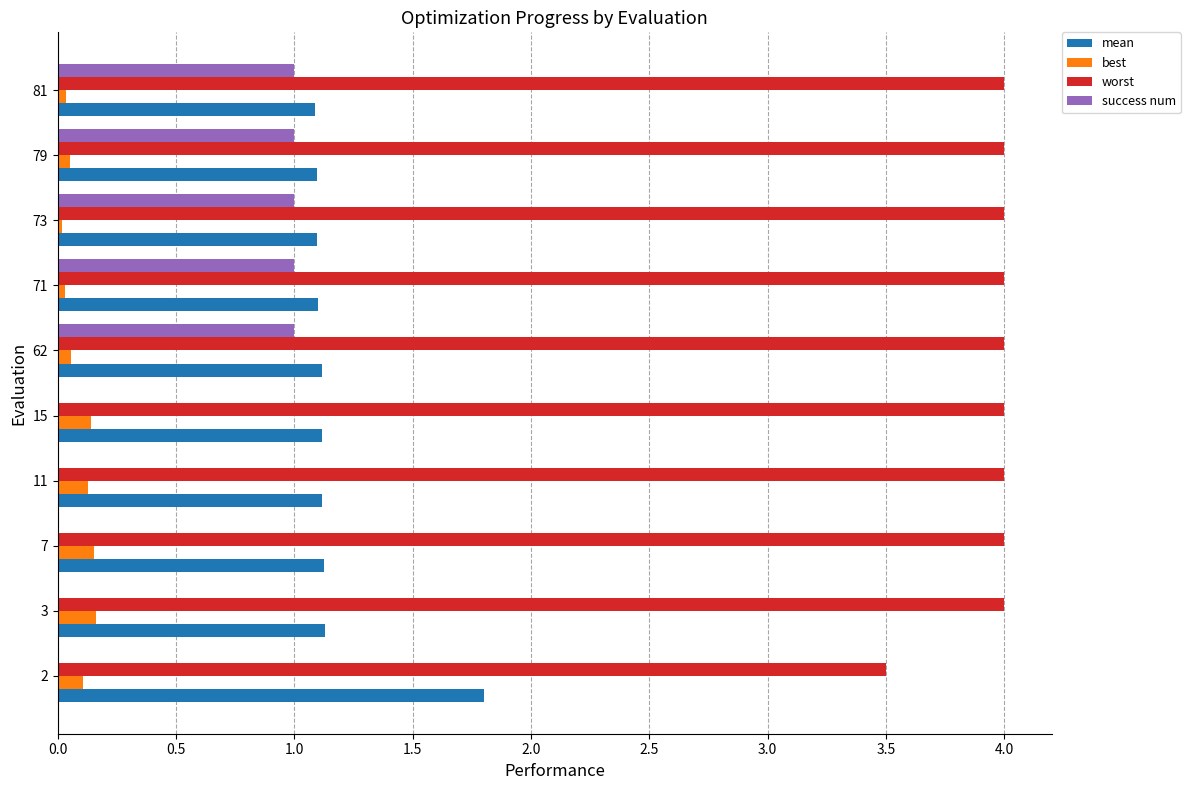

True or false: success num has a value of 0.0 at 15.

True